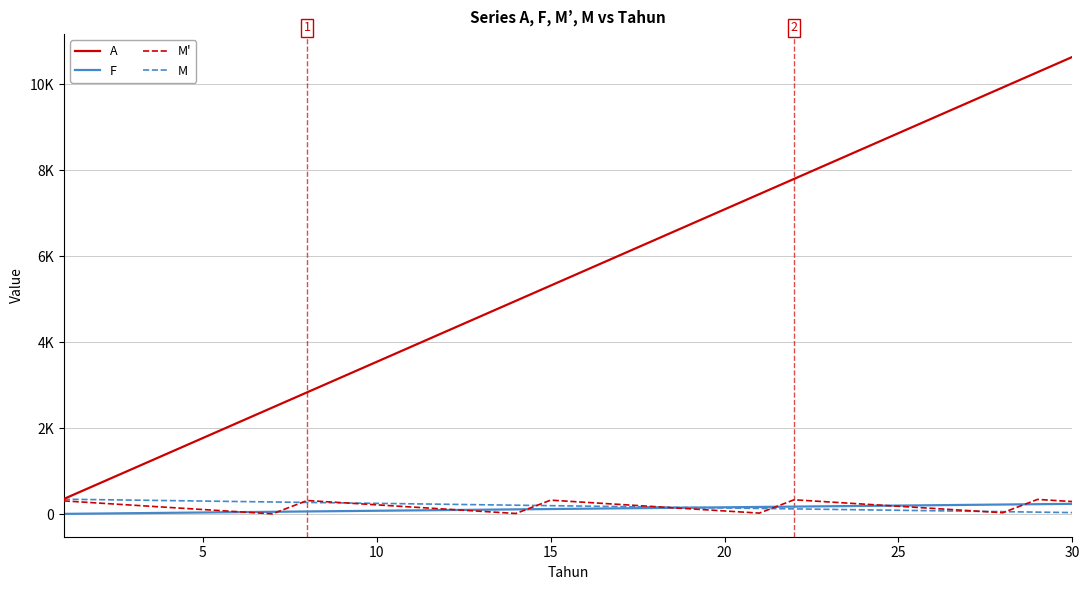

Is this an area chart (filled region under the line)?

No